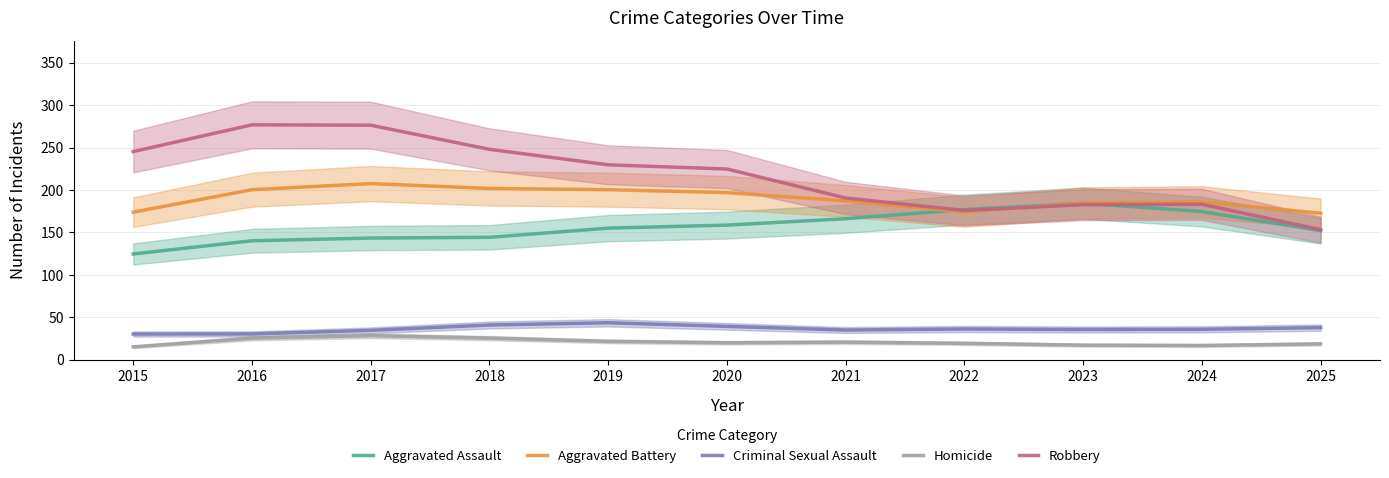

What is the value of the Aggravated Battery point at the 3rd from the left?

207.6